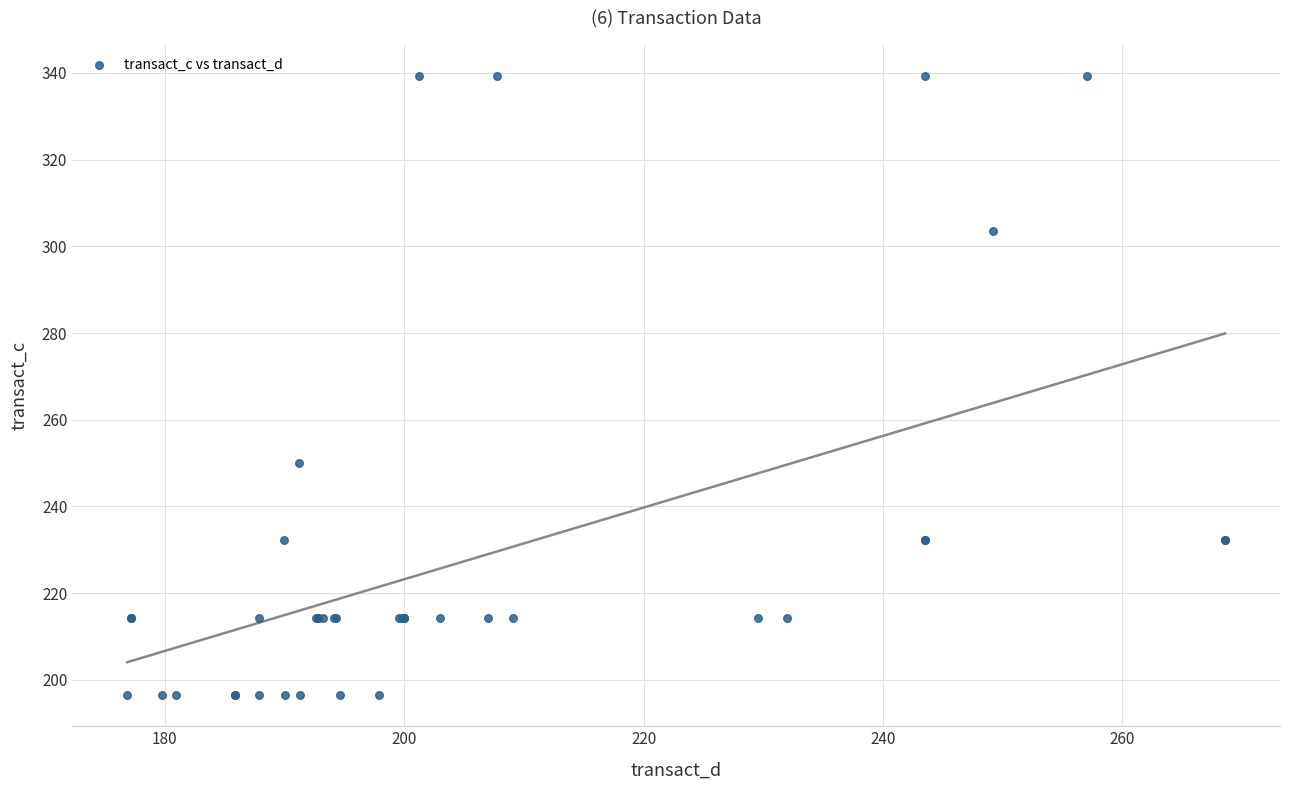

What Y value in the scatter plot is closest to 267?

250.0